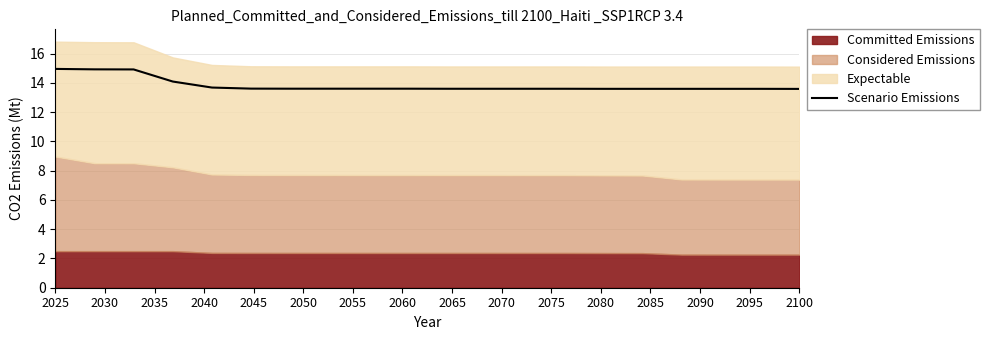

Which label corresponds to the largest value in the chart?

2025